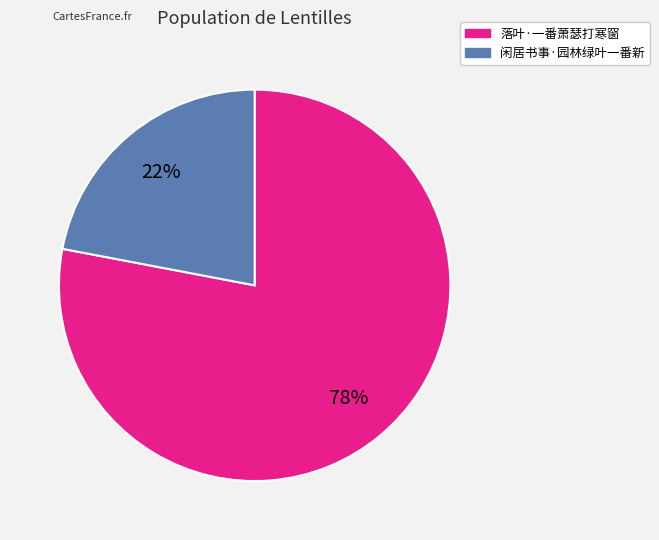

How many segments does this pie chart have?

2